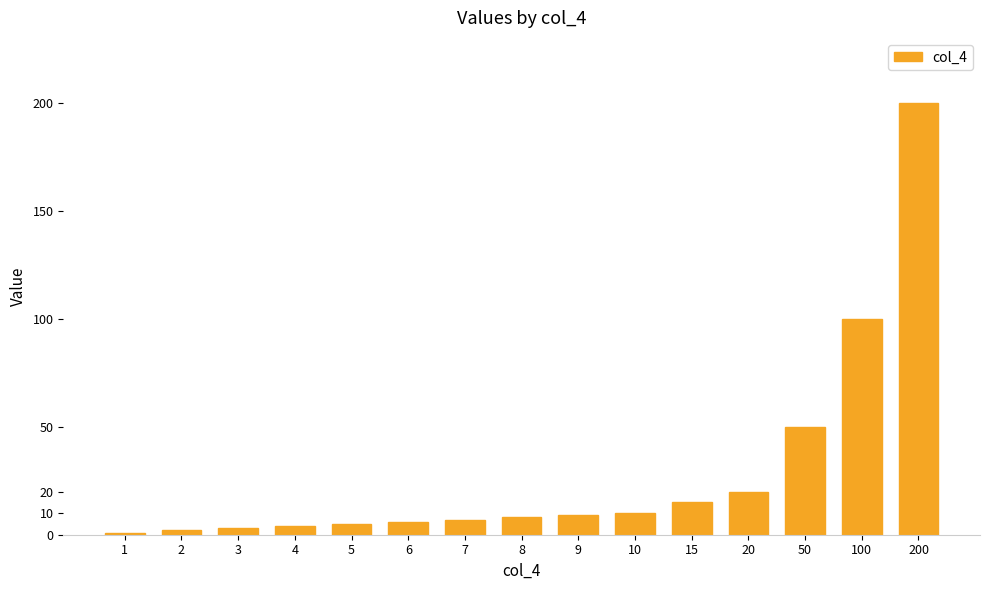

Reading left to right, list all the values displayed in this chart.

1	2	3	4	5	6	7	8	9	10	15	20	50	100	200